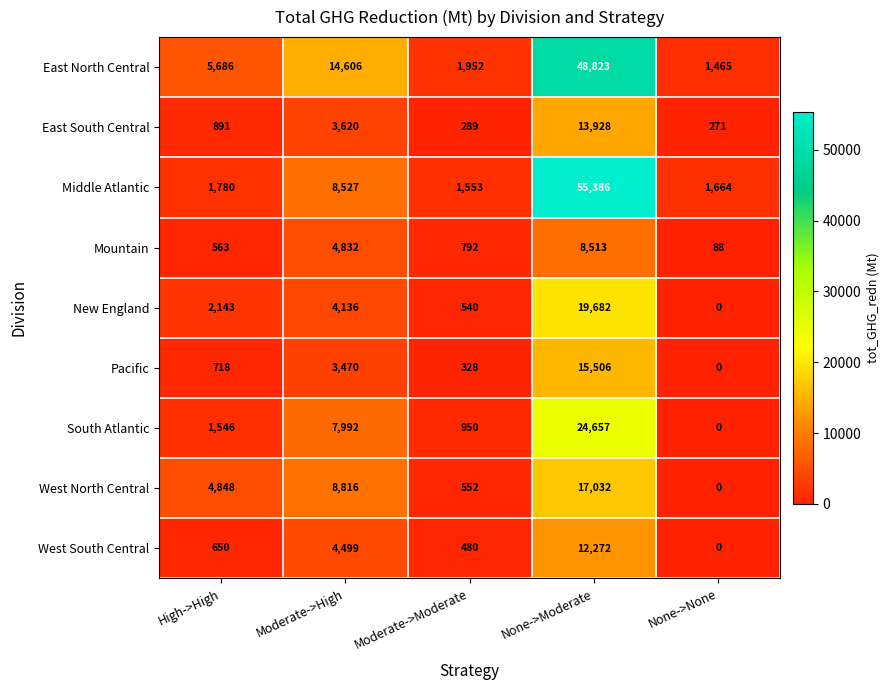

The South Atlantic series shows 4485 at Moderate->High. True or false?

False